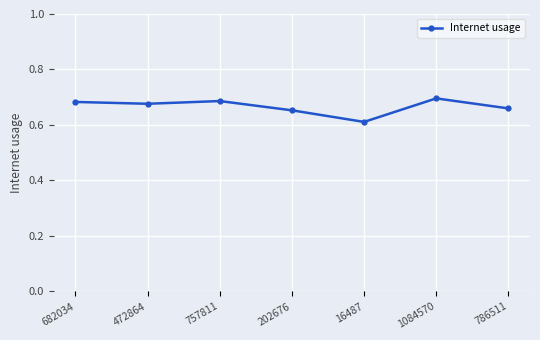

At which label is the value closest to 0?

16487